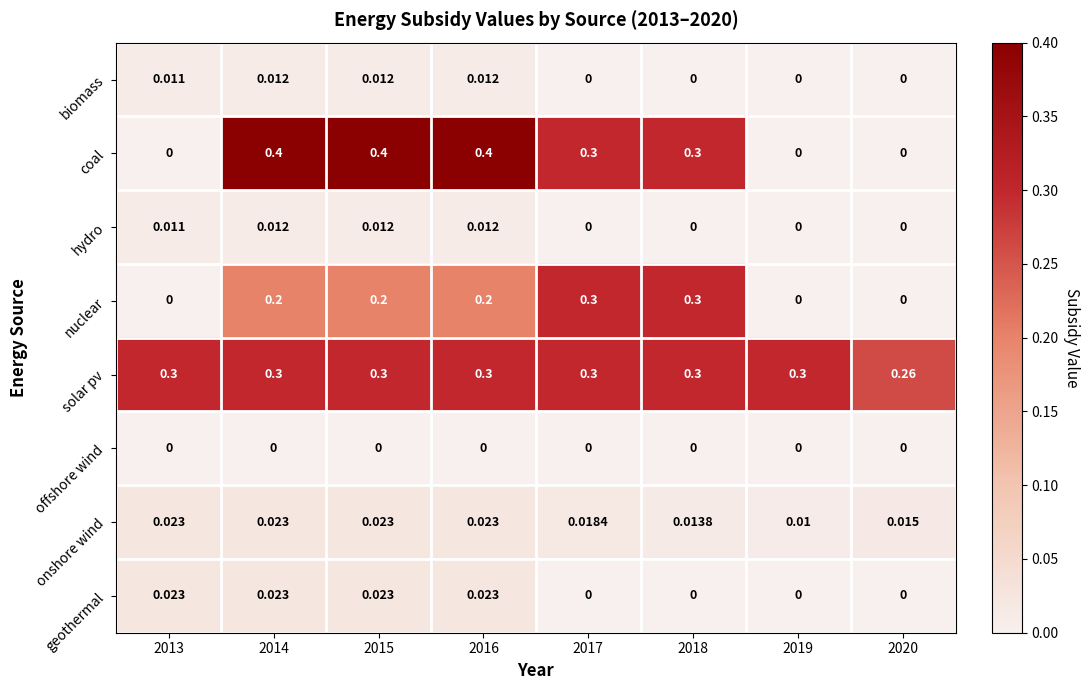

Which series changed the most between 2016 and 2019?

coal